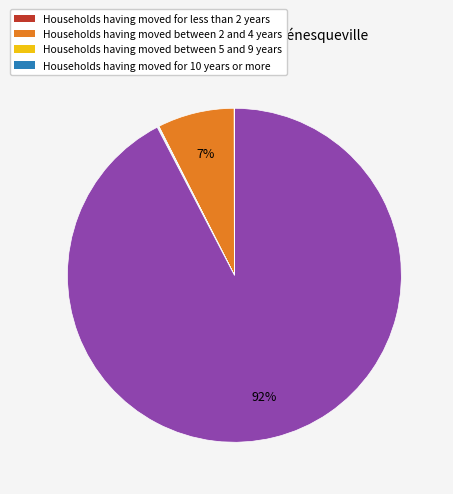

Is there a majority slice in this chart?

Yes